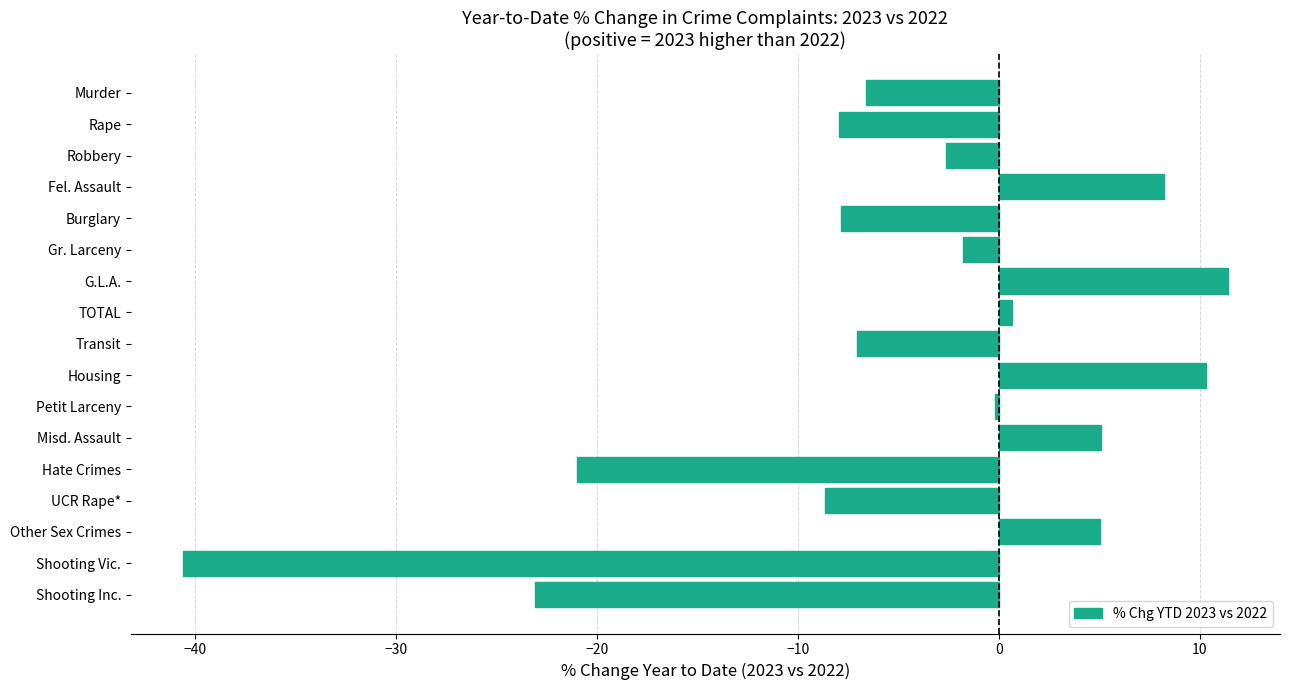

What is the smallest value displayed?

-40.6